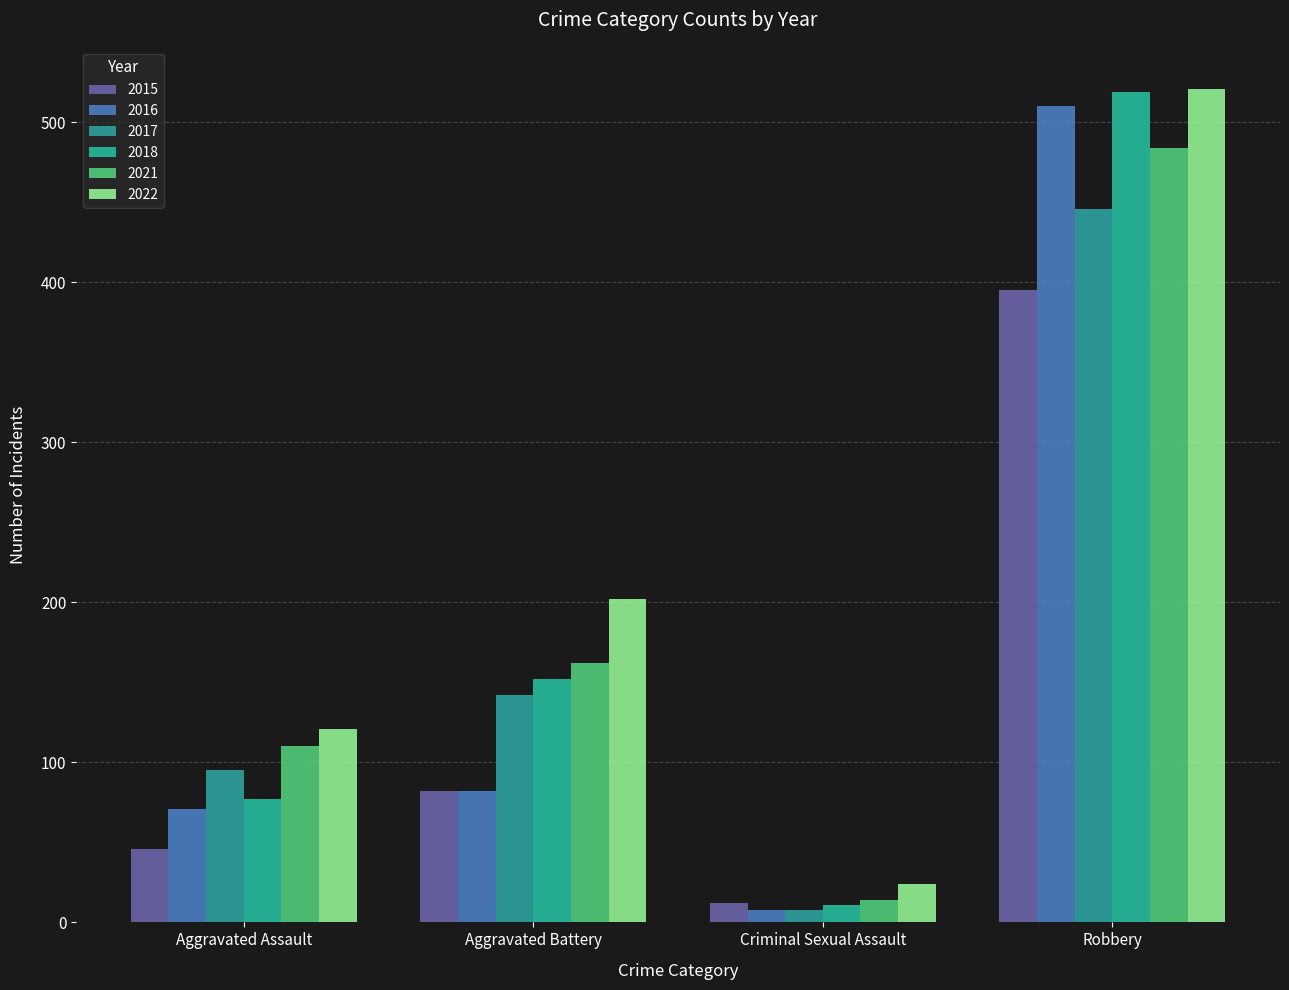

What is the highest value of the 2022 series?

521